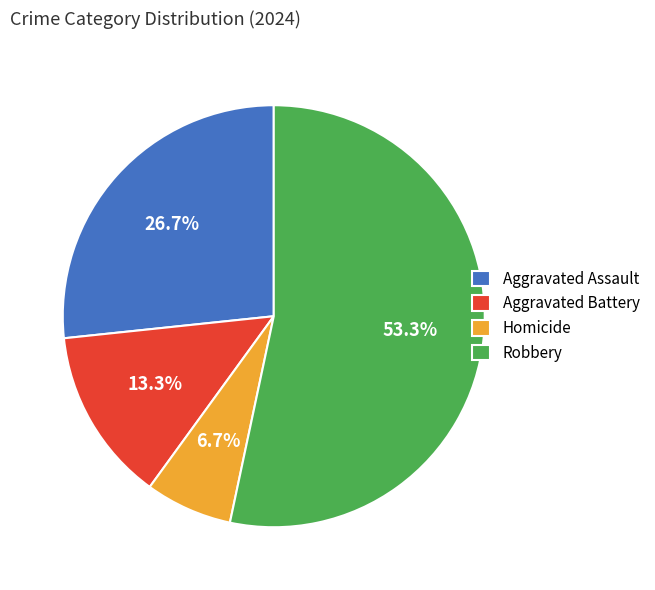

Rank the categories by value from lowest to highest.

Homicide, Aggravated Battery, Aggravated Assault, Robbery